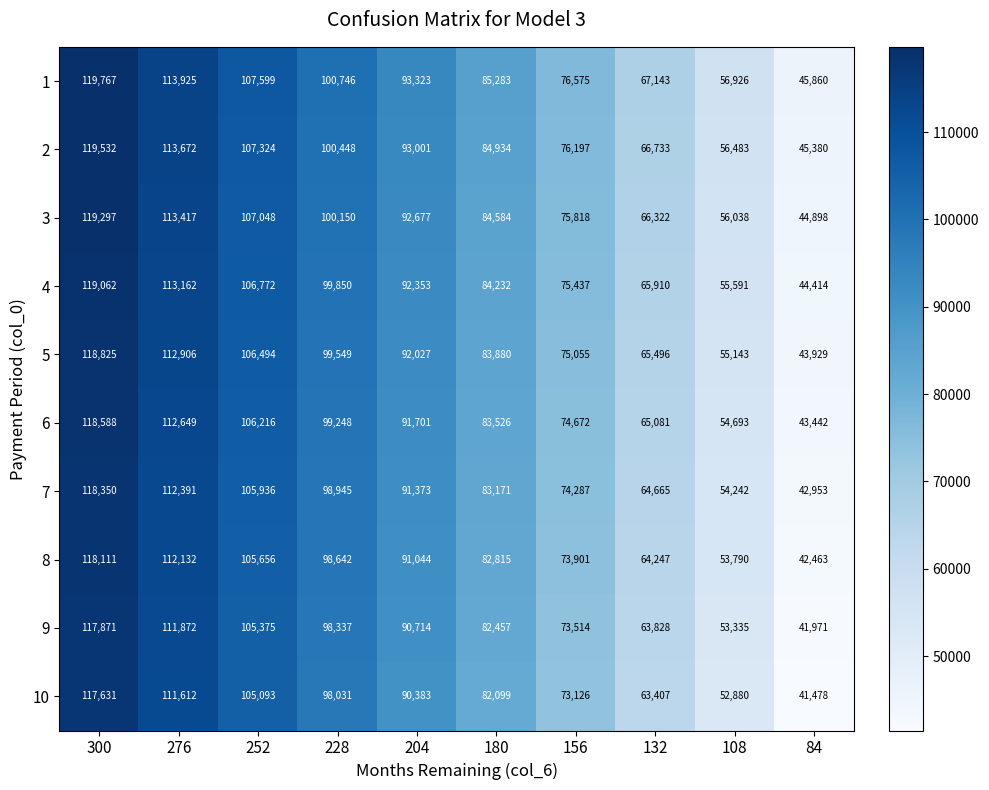

What is the total value across all series at 156?

748582